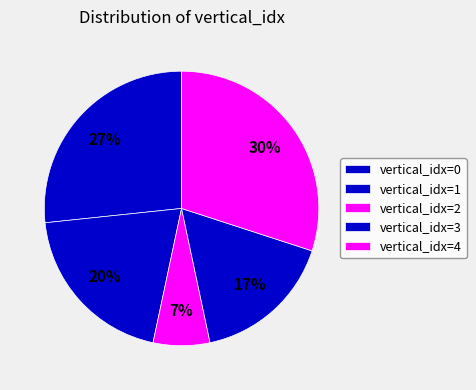

Rank the categories by value from lowest to highest.

vertical_idx=2, vertical_idx=3, vertical_idx=1, vertical_idx=0, vertical_idx=4